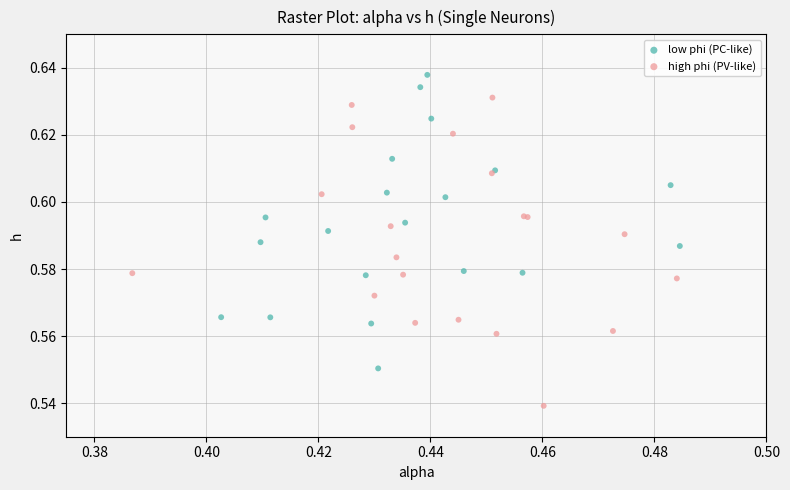

Which series reaches the minimum Y coordinate?

high phi (PV-like)